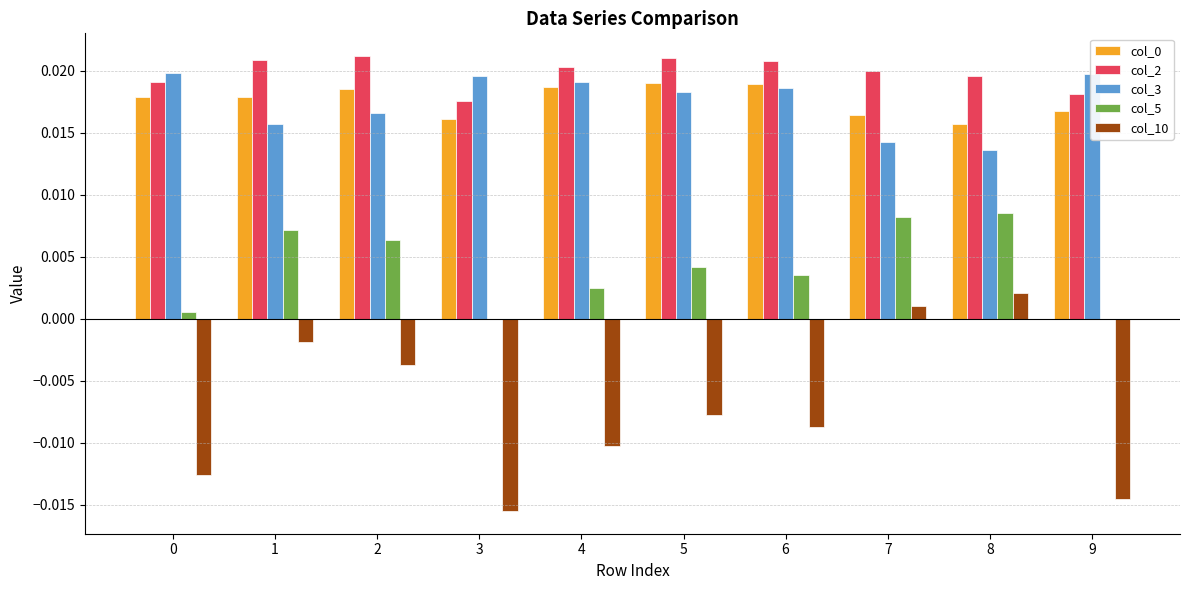

Count the number of data series in this chart.

5